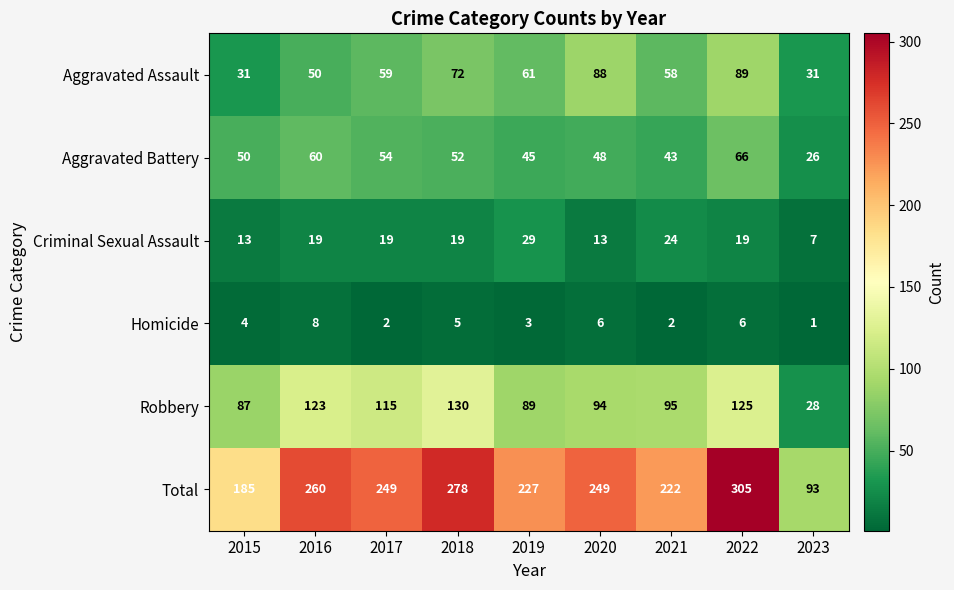

Which label corresponds to the smallest value in the chart?

2023